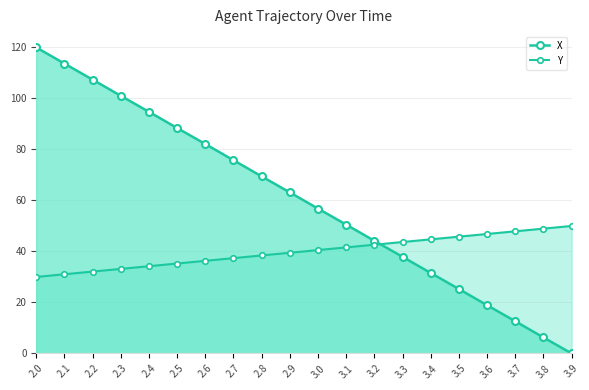

The value of Y at 3.5 is 45.8. True or false?

True